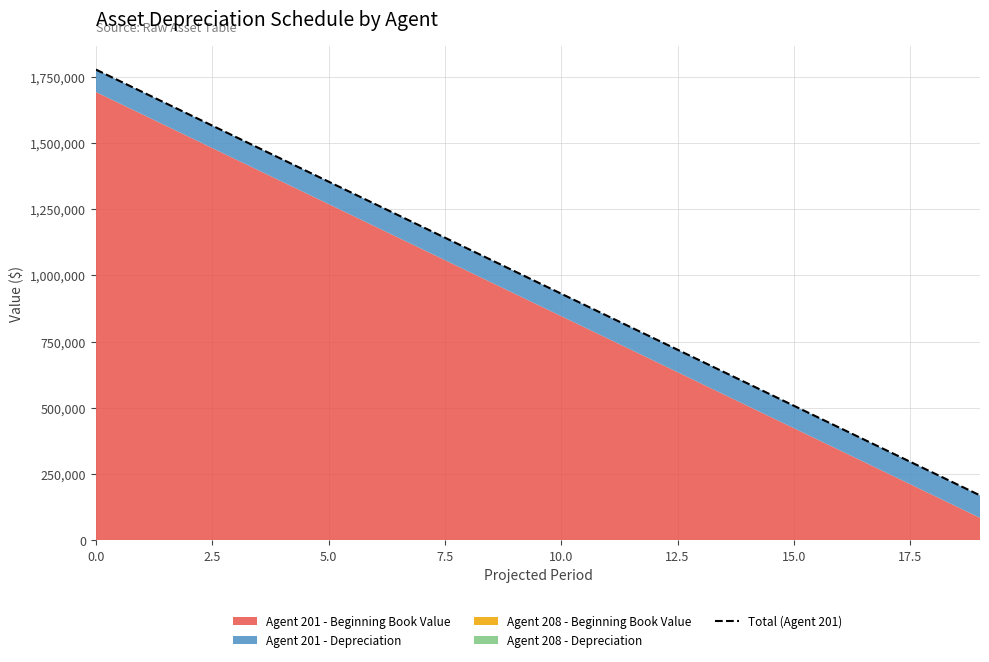

Reading right to left, list all the values displayed in this chart.

169200	253800	338400	423000	507600	592200	676800	761400	846000	930600	1015200	1099800	1184400	1269000	1353600	1438200	1522800	1607400	1692000	1776600